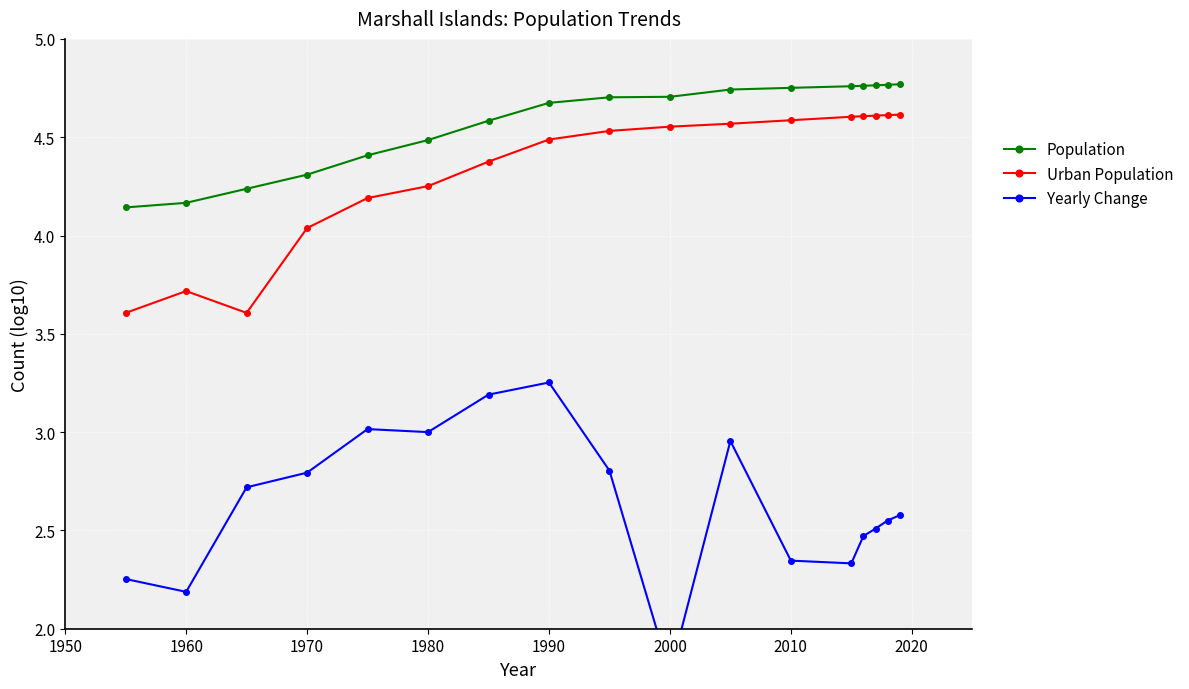

What is the average value of the Population series?

4.6